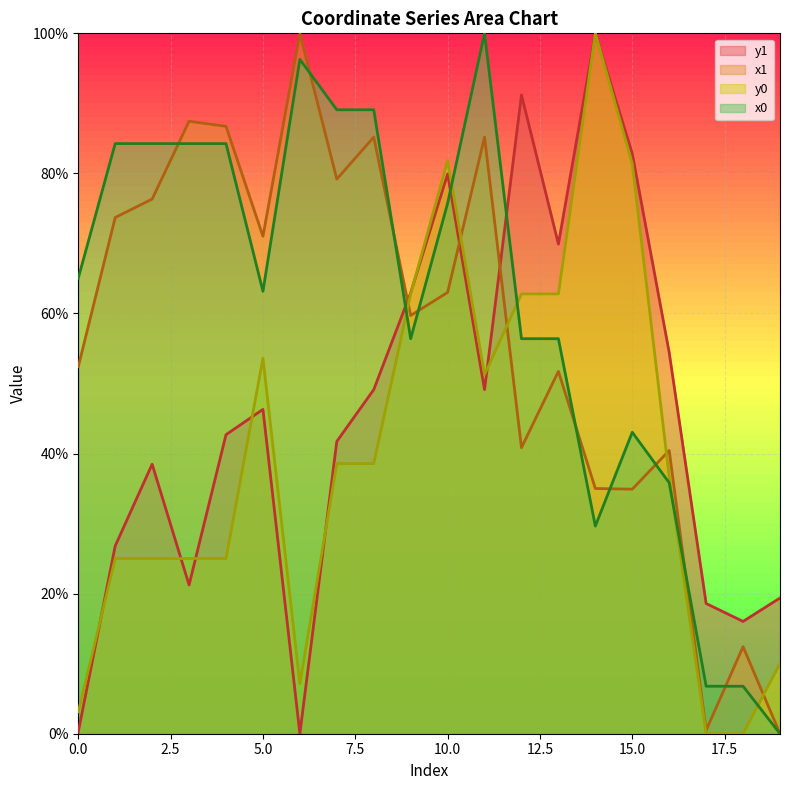

Reading left to right, transcribe all the data shown in this chart.

x1: 0=52.4	1=73.7	2=76.3	3=87.4	4=86.7	5=71.0	6=100.0	7=79.2	8=85.2	9=59.7	10=63.0	11=85.2	12=40.8	13=51.7	14=35.0	15=34.9	16=40.4	17=0.5	18=12.4	19=0.0
y1: 0=0.3	1=26.8	2=38.5	3=21.2	4=42.7	5=46.3	6=0.0	7=41.7	8=49.1	9=62.9	10=79.9	11=49.1	12=91.2	13=69.9	14=100.0	15=82.8	16=54.4	17=18.6	18=16.0	19=19.4
x0: 0=65.1	1=84.3	2=84.3	3=84.3	4=84.3	5=63.2	6=96.3	7=89.1	8=89.1	9=56.4	10=75.7	11=100.0	12=56.4	13=56.4	14=29.7	15=43.0	16=35.8	17=6.8	18=6.8	19=0.0
y0: 0=3.1	1=25.0	2=25.0	3=25.0	4=25.0	5=53.6	6=7.1	7=38.6	8=38.6	9=62.8	10=81.8	11=51.3	12=62.8	13=62.8	14=100.0	15=81.4	16=36.7	17=0.0	18=0.0	19=10.0